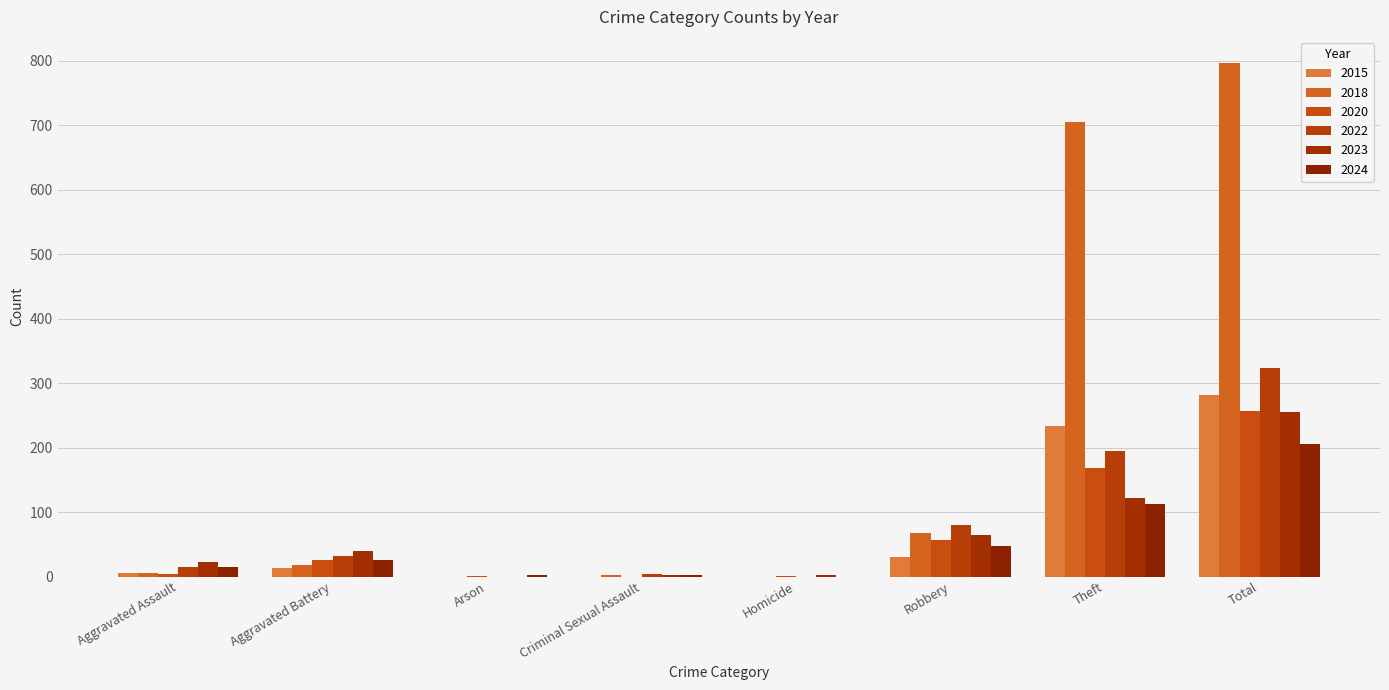

At which label is 2024 closest to 103?

Theft